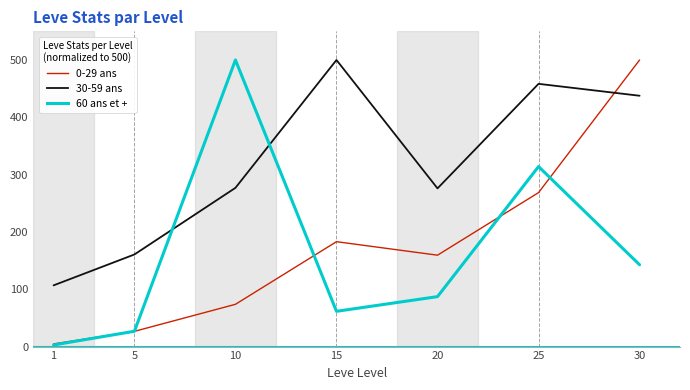

Is this an area chart (filled region under the line)?

No